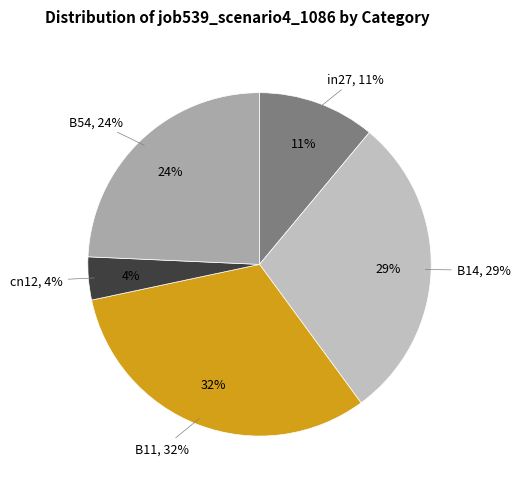

To the nearest percent, what is the difference between the in27 and B14 slice percentages?

18%